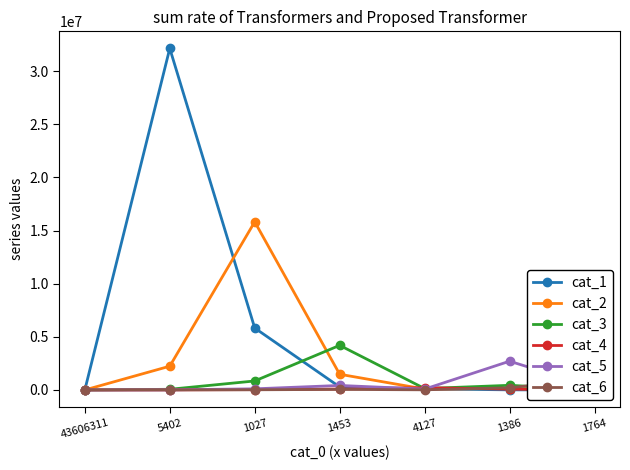

What position from the left is 1386?

6